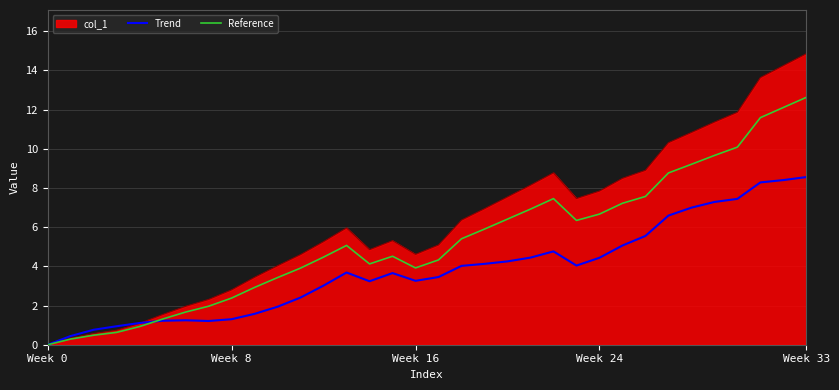

What is the average value of the Reference series?

5.3